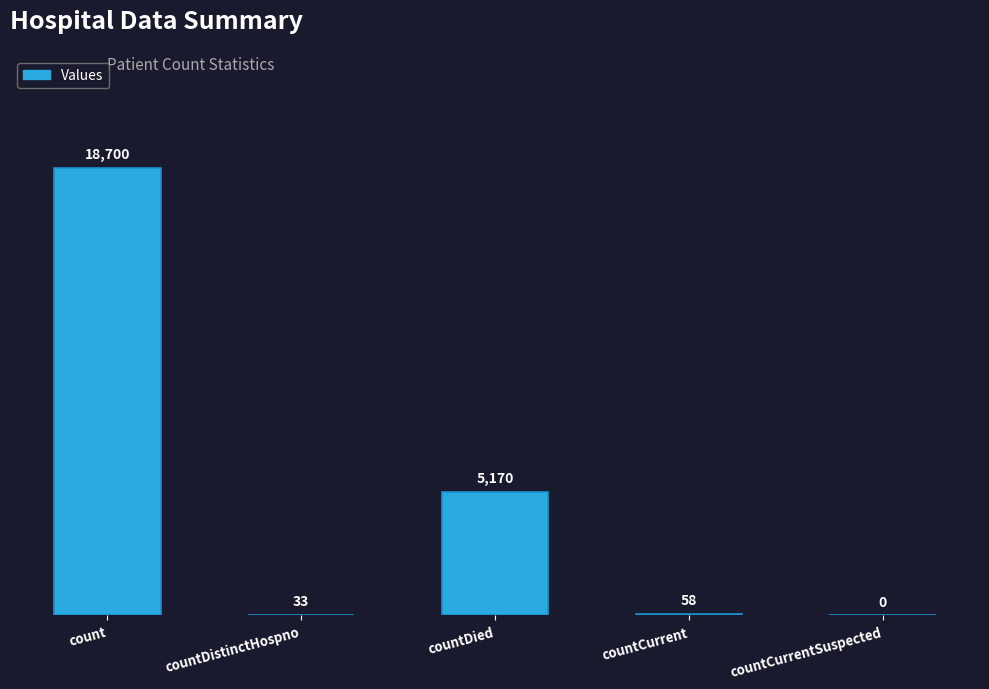

What is the sum of the values at count and countDied?

23870